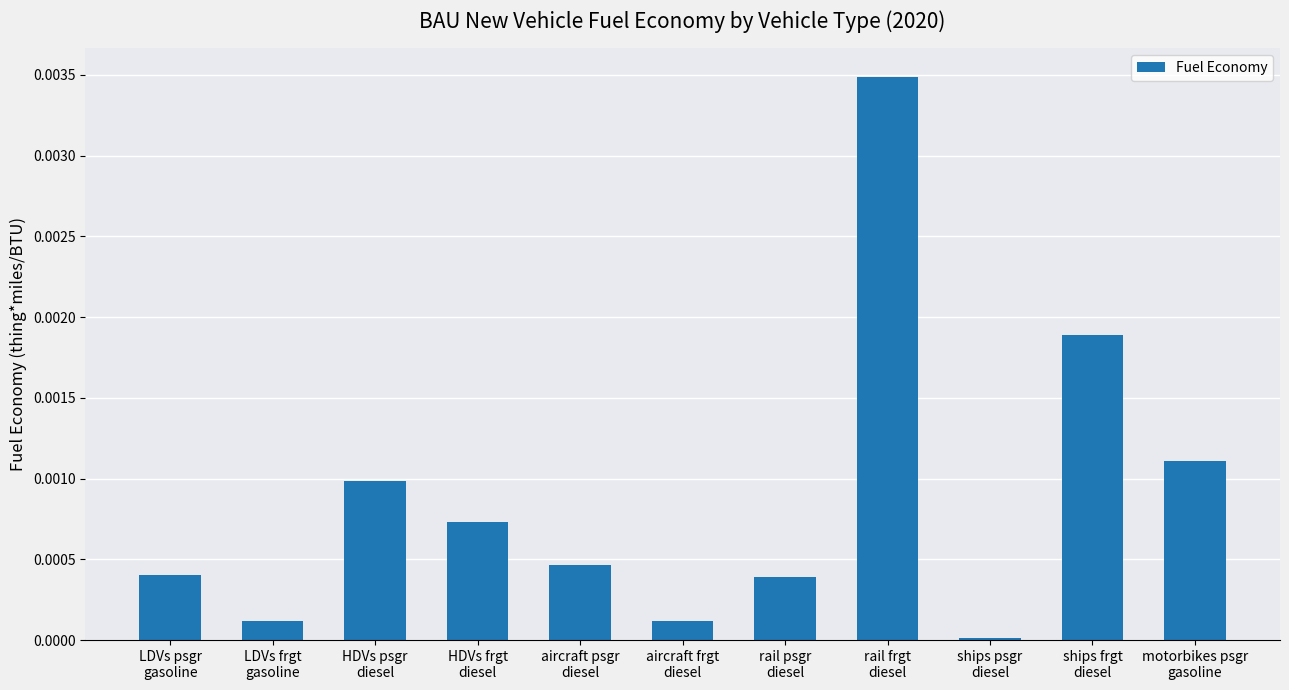

The value at motorbikes psgr
gasoline is 0.0. True or false?

True